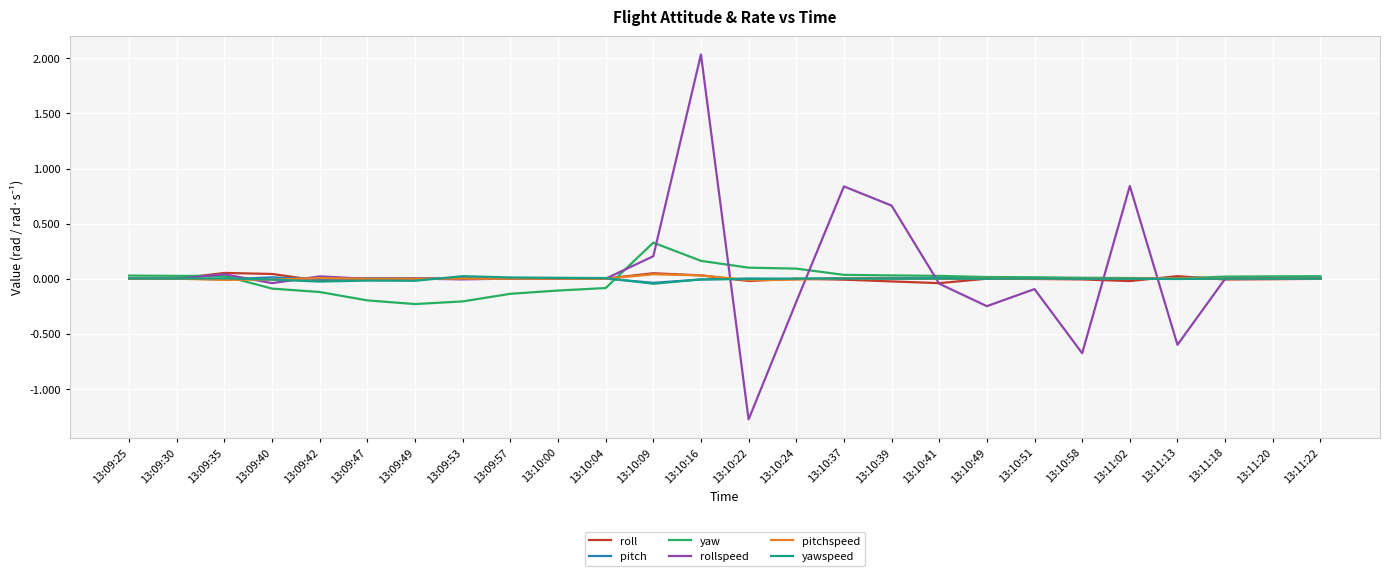

How many lines are shown in the chart?

6